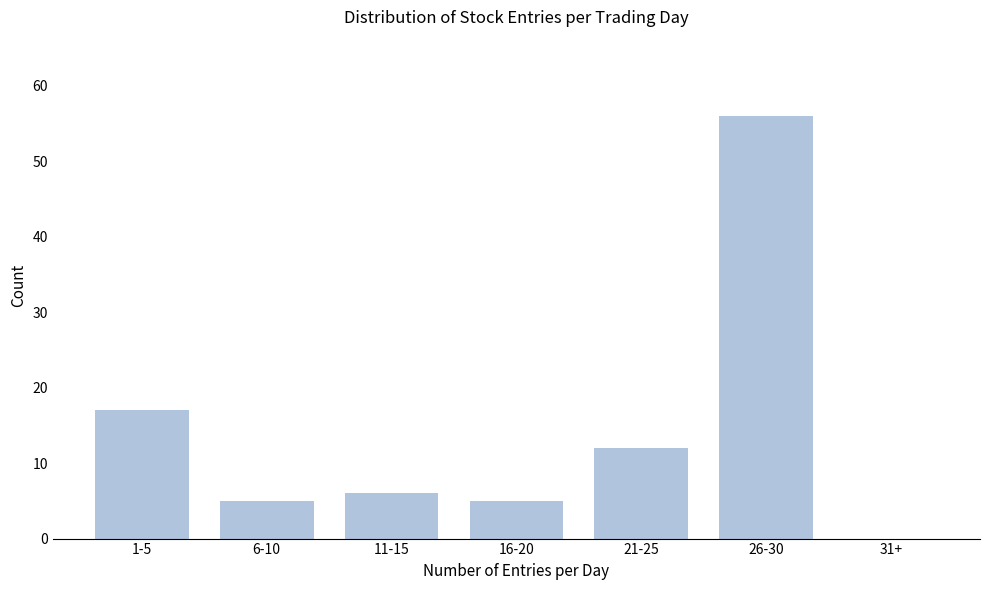

Reading left to right, what are all the values shown in this chart?

1-5=17	6-10=5	11-15=6	16-20=5	21-25=12	26-30=56	31+=0